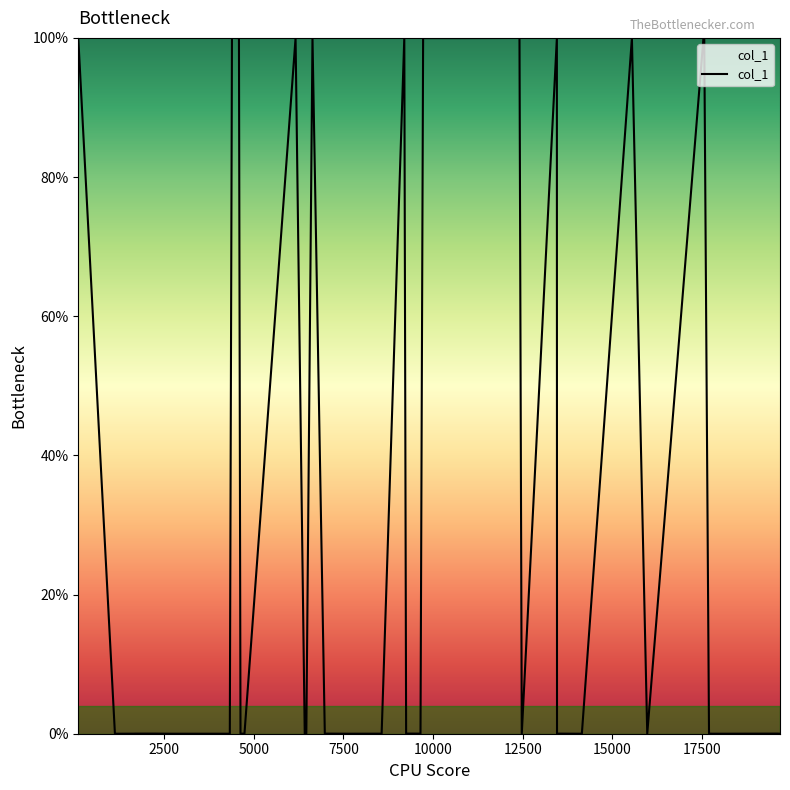

What is the difference between the maximum and minimum values?

100.0